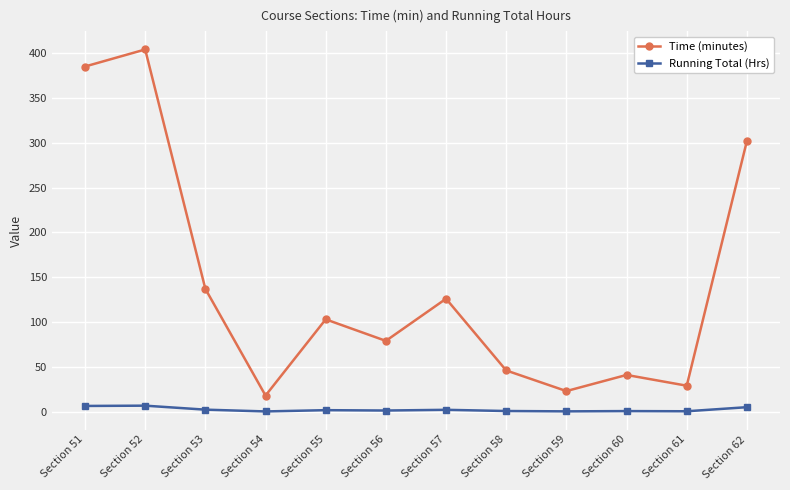

Which series has the largest total across all categories?

Time (minutes)